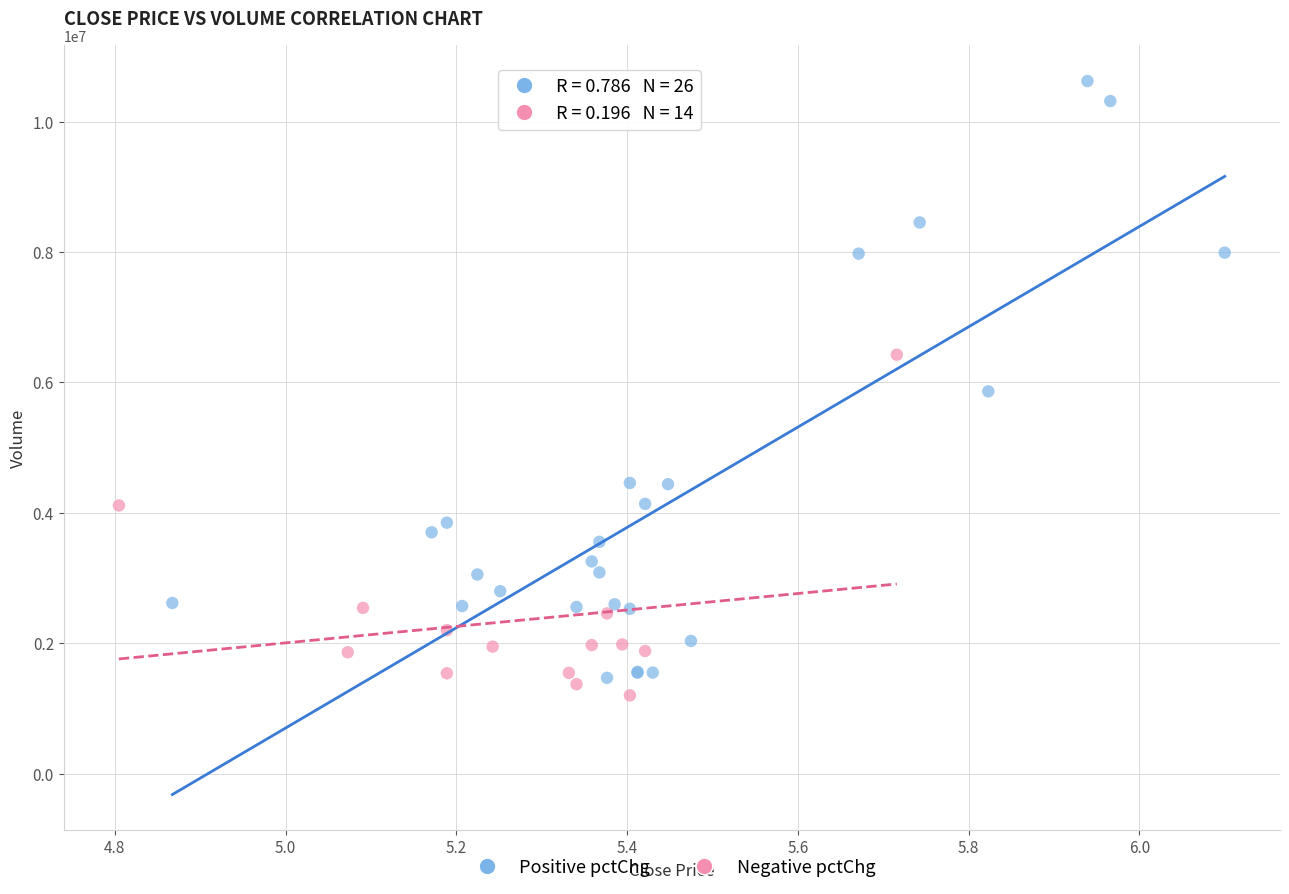

Which series contains the highest Y value?

Positive pctChg